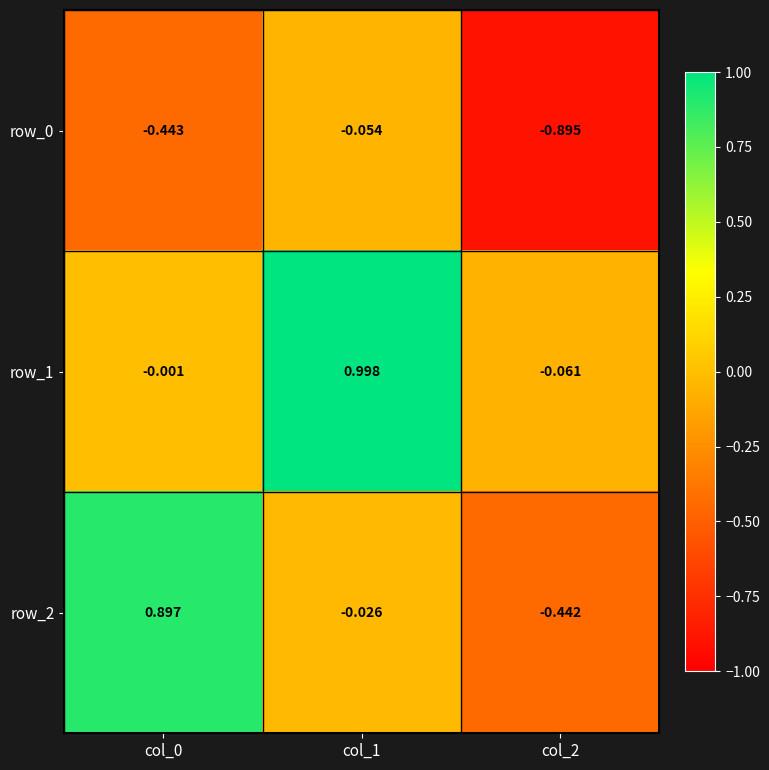

What is the difference between the maximum and minimum values in the row_0 series?

0.8